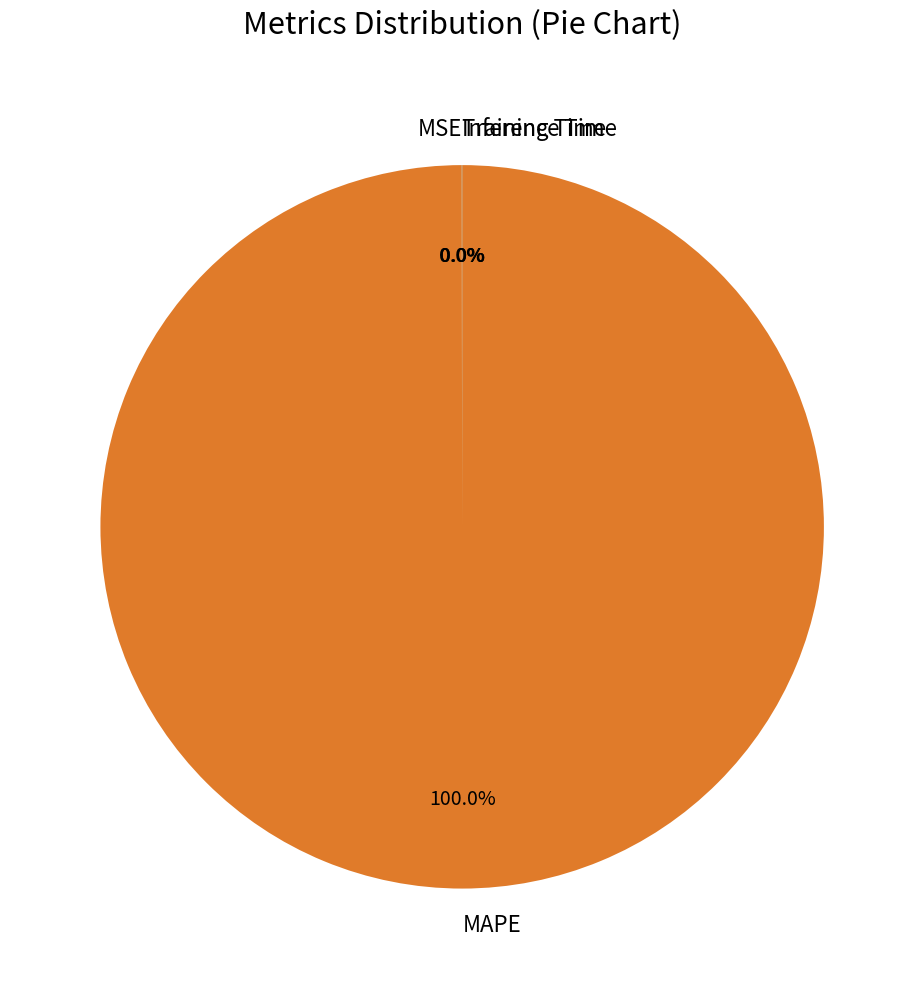

What is the largest slice in the pie chart?

MAPE